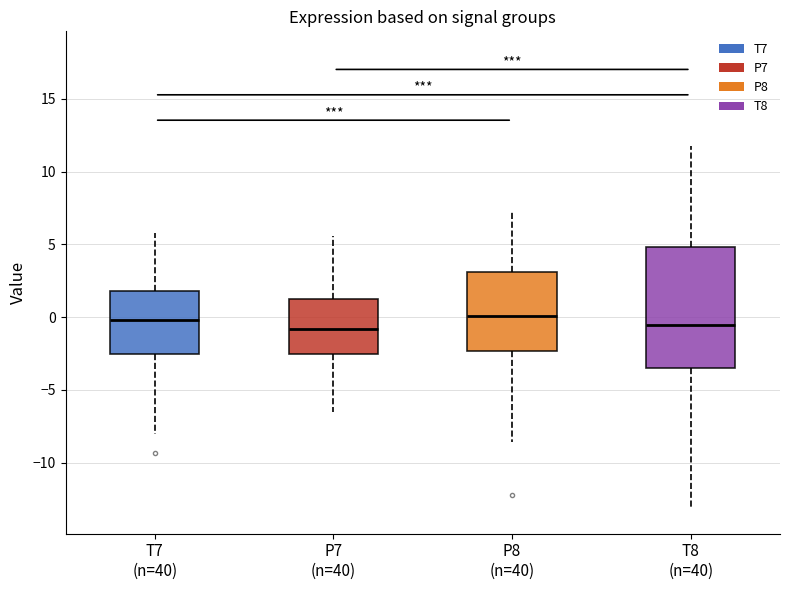

Reading left to right, transcribe this box plot: for each box, give where its median line is, the range the box spans, and where its two whiskers end, as read against the y-axis. The values are not printed on the chart, so give them approximately, as read against the axis.

T7 (n=40): median 0.0, box -2.5 to 2.0, whiskers -8.0 to 6.0
P7 (n=40): median -1.0, box -2.5 to 1.0, whiskers -6.5 to 5.5
P8 (n=40): median 0.0, box -2.5 to 3.0, whiskers -8.5 to 7.5
T8 (n=40): median -0.5, box -3.5 to 5.0, whiskers -13.0 to 12.0